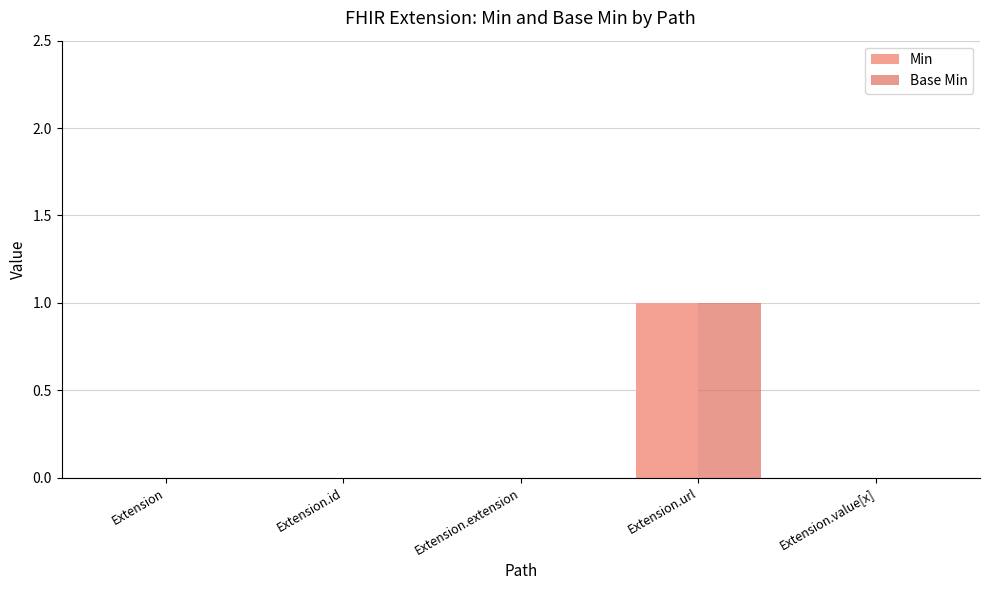

What is the sum of all Base Min values?

1